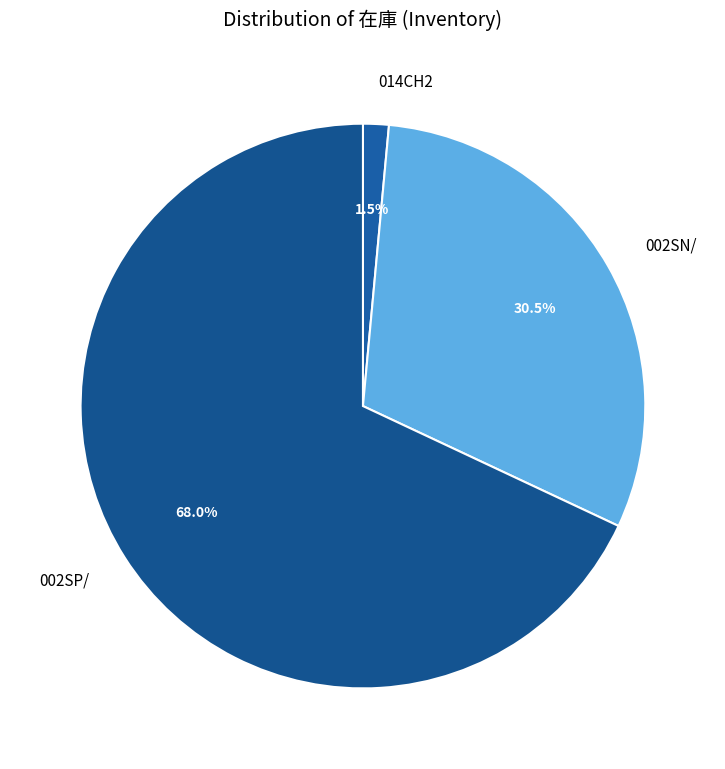

How many slices are in this pie chart?

3